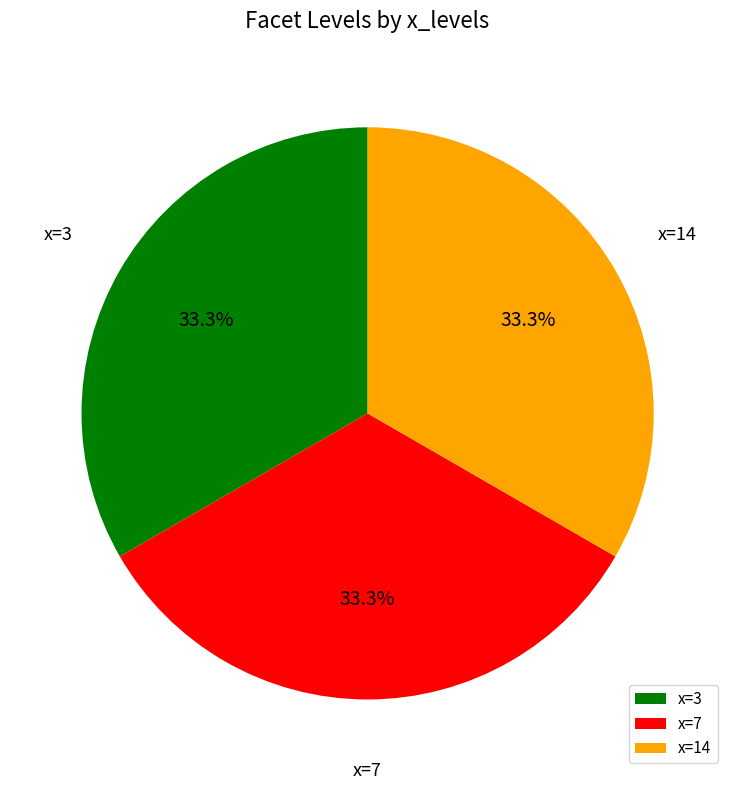

Approximately how many times larger is the value at x=3 compared to x=14?

1.0